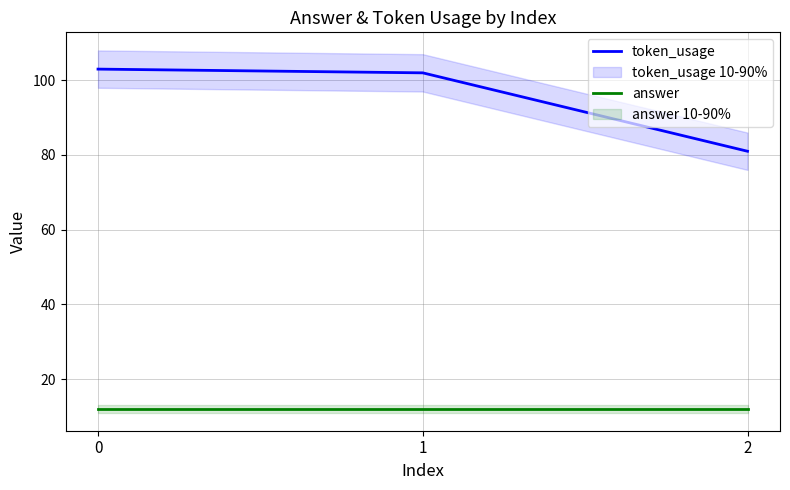

Reading left to right, what are all the values shown in this chart?

token_usage: 0=103	1=102	2=81
answer: 0=12	1=12	2=12